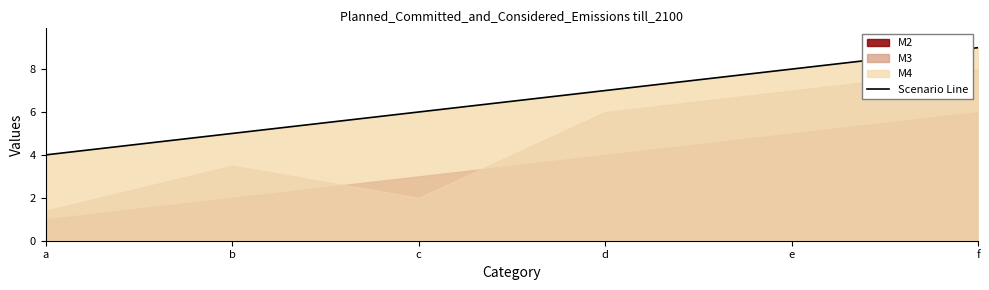

Rank the categories by value from highest to lowest.

f, e, d, c, b, a